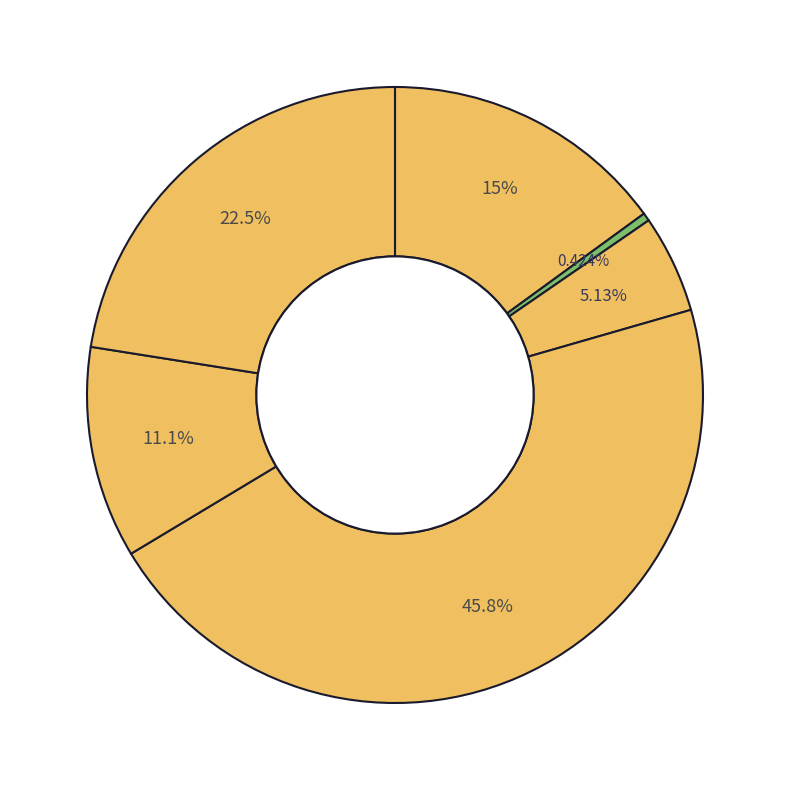

How many slices are in this pie chart?

6